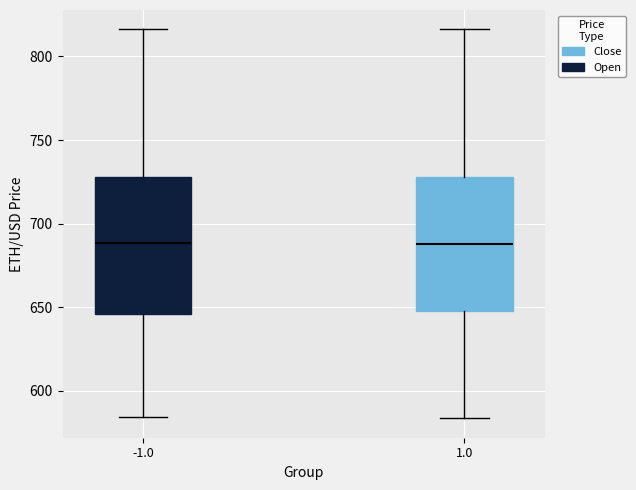

Reading left to right, transcribe this box plot: for each box, give where its median line is, the range the box spans, and where its two whiskers end, as read against the y-axis. The values are not printed on the chart, so give them approximately, as read against the axis.

-1.0: median 690, box 645 to 730, whiskers 585 to 815
1.0: median 690, box 650 to 730, whiskers 585 to 815